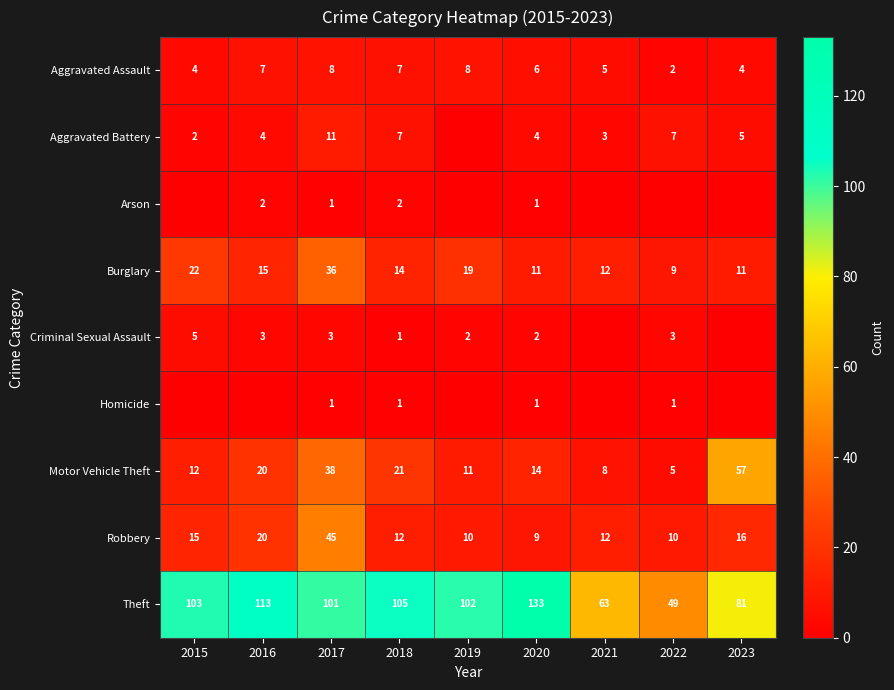

At which label does Robbery reach its minimum?

2020